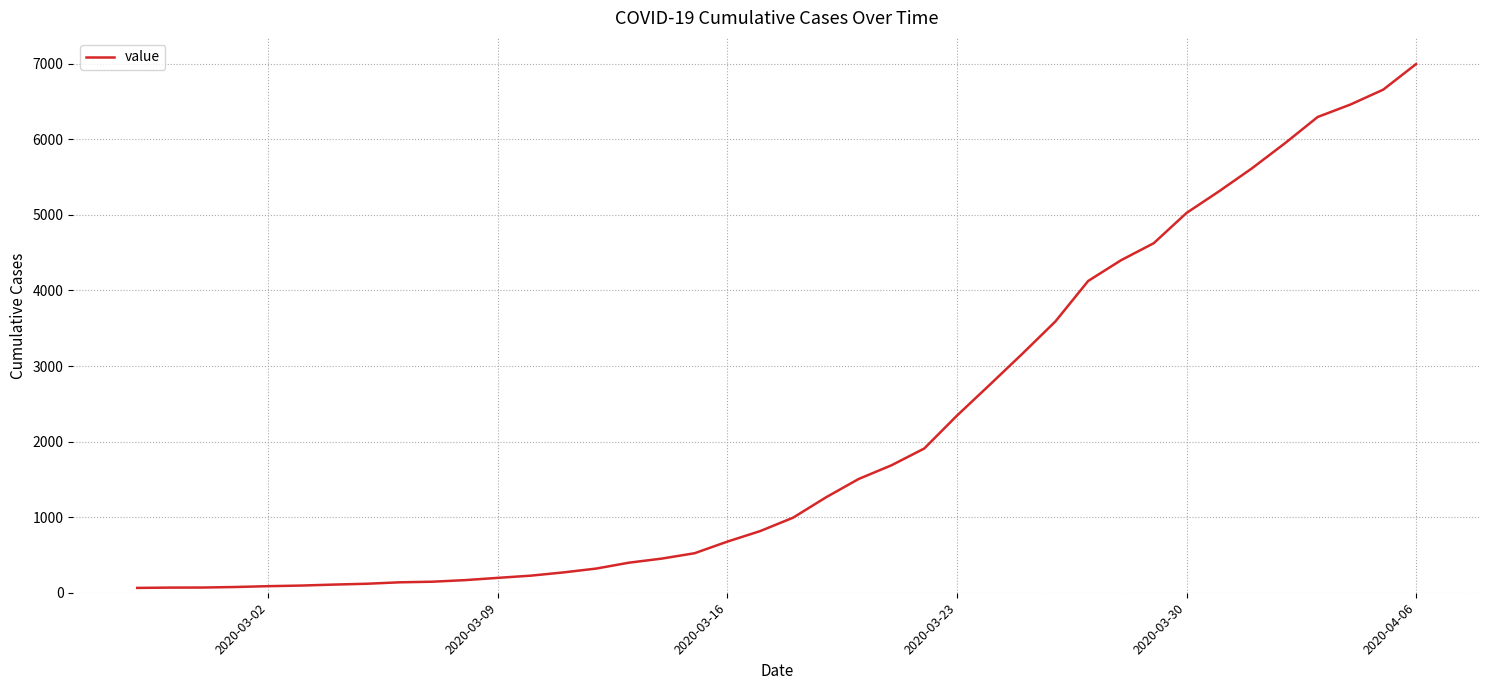

What is the maximum value shown in the chart?

6995